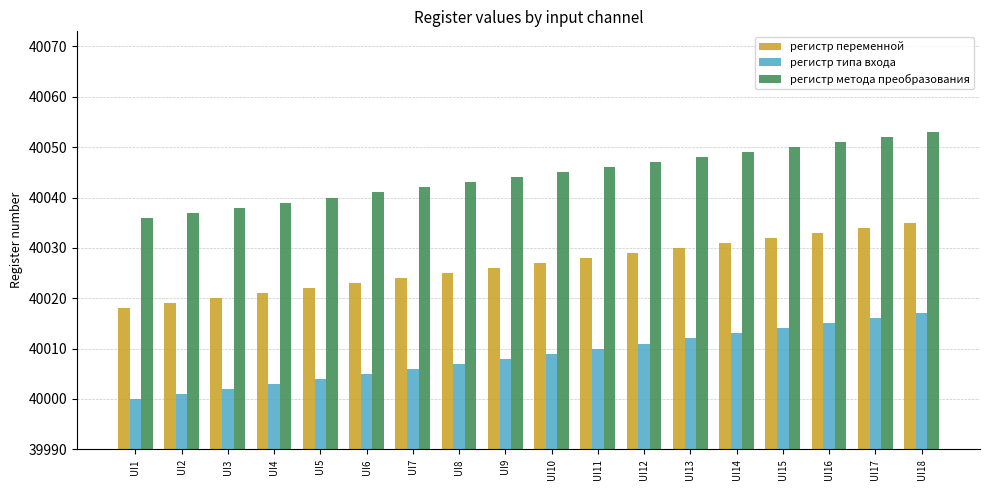

List the labels in order of регистр типа входа value, largest first.

UI18, UI17, UI16, UI15, UI14, UI13, UI12, UI11, UI10, UI9, UI8, UI7, UI6, UI5, UI4, UI3, UI2, UI1